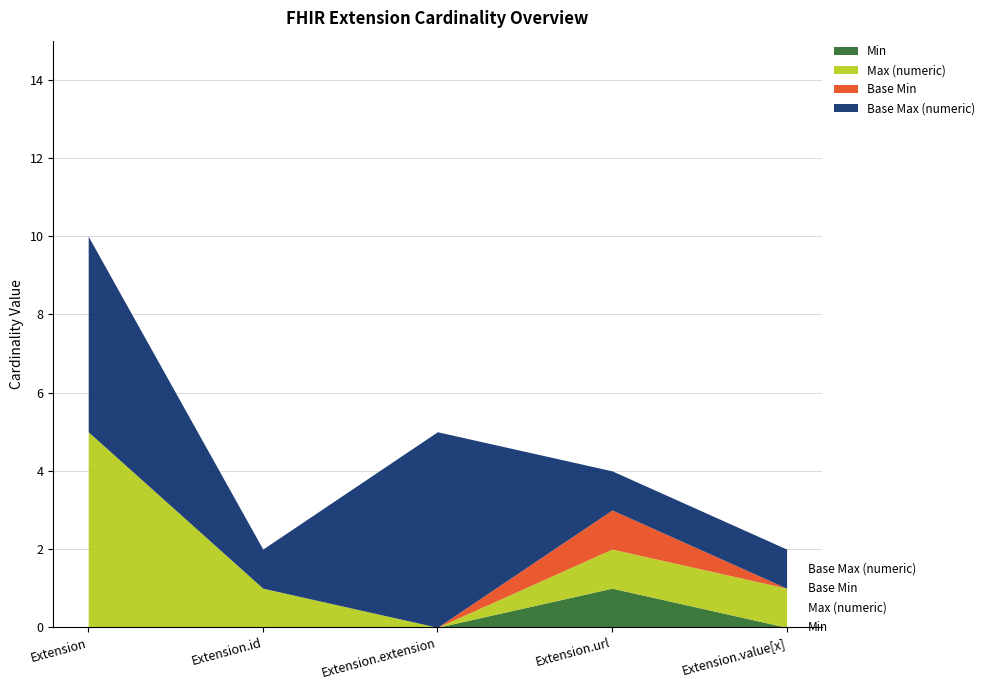

True or false: Max (numeric) and Base Min cross at least once.

False